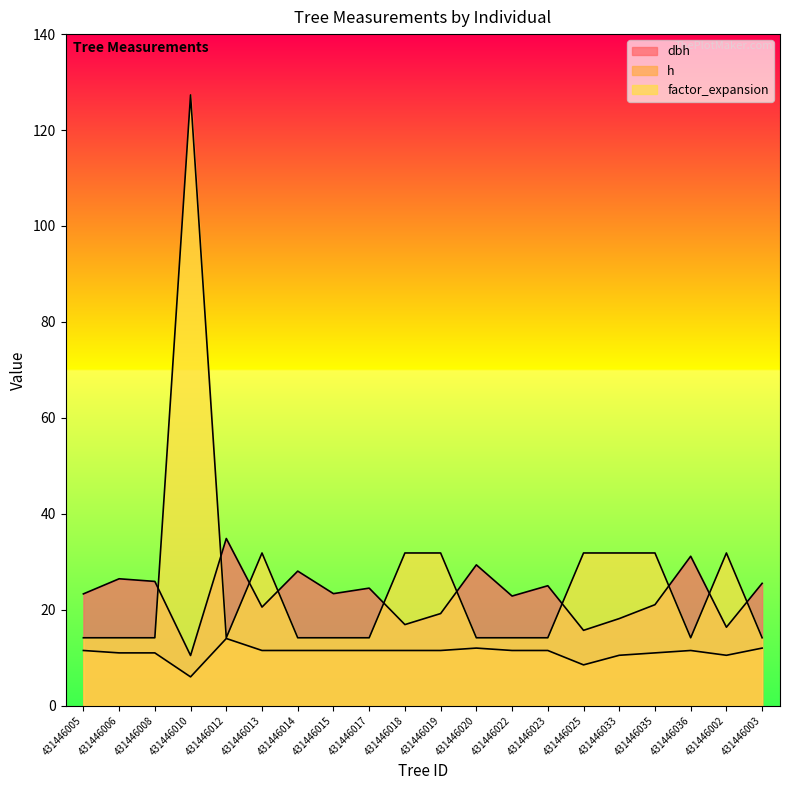

Which series has the largest total across all categories?

factor_expansion